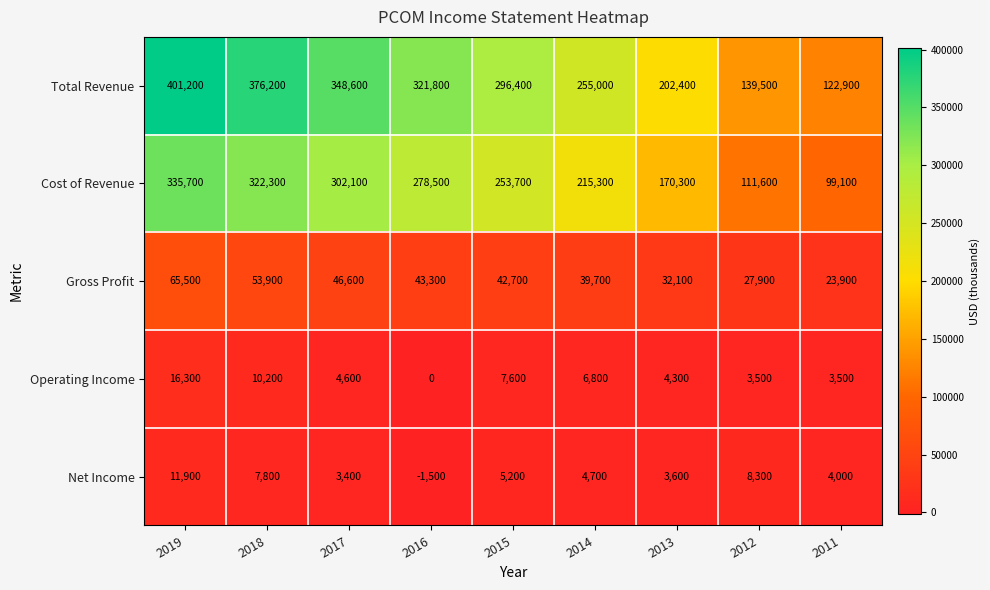

At which label is Gross Profit closest to 44700?

2016